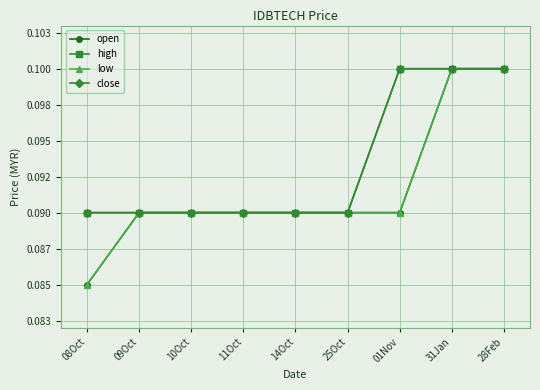

What is the sum of the high values at 31Jan and 14Oct?

0.2